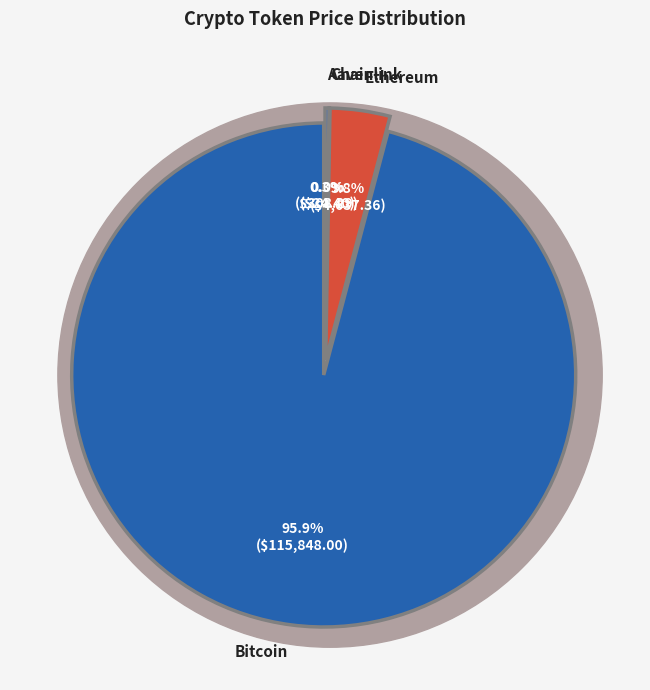

What is the majority slice?

Bitcoin